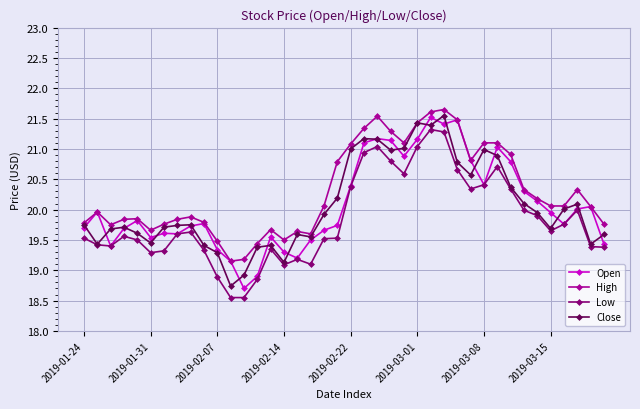

In Close, how many points are lower than both neighbors (excluding endpoints)?

10